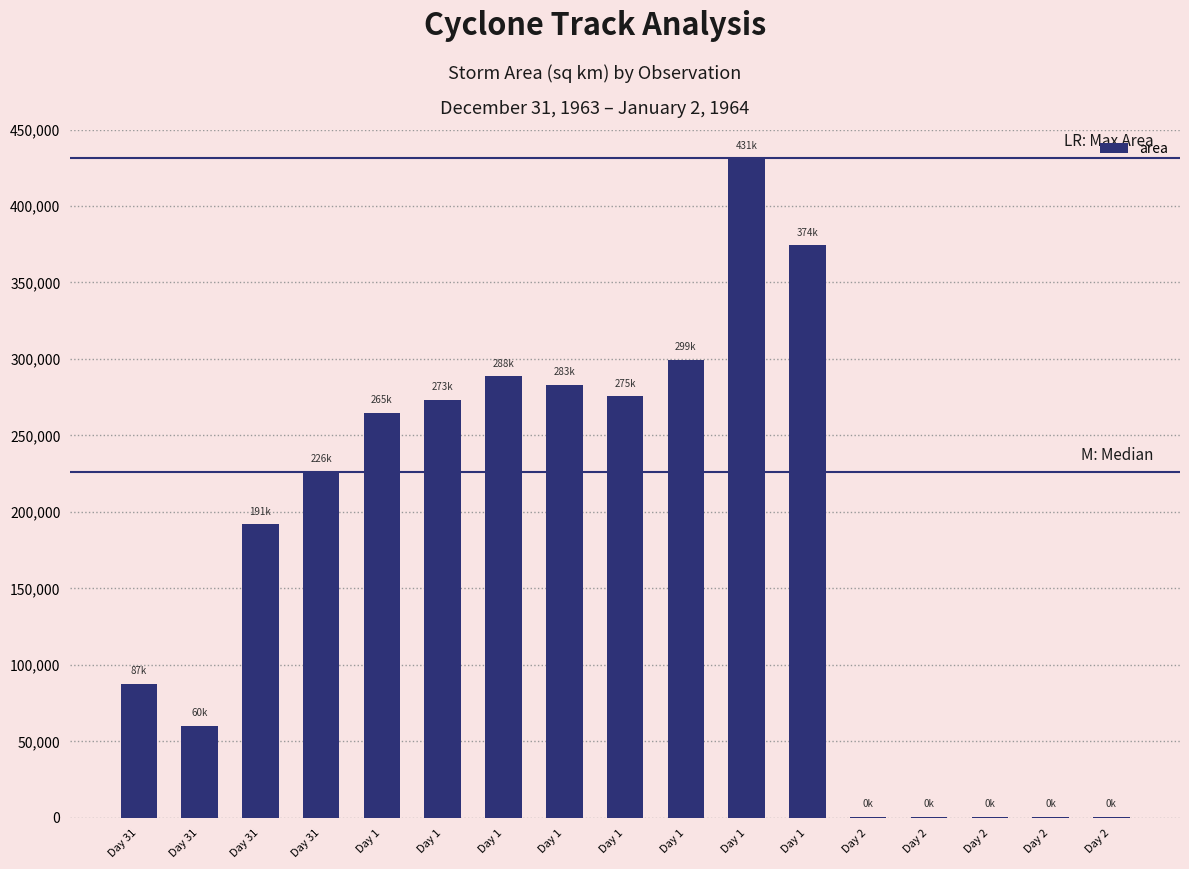

What is the minimum value shown in the chart?

625